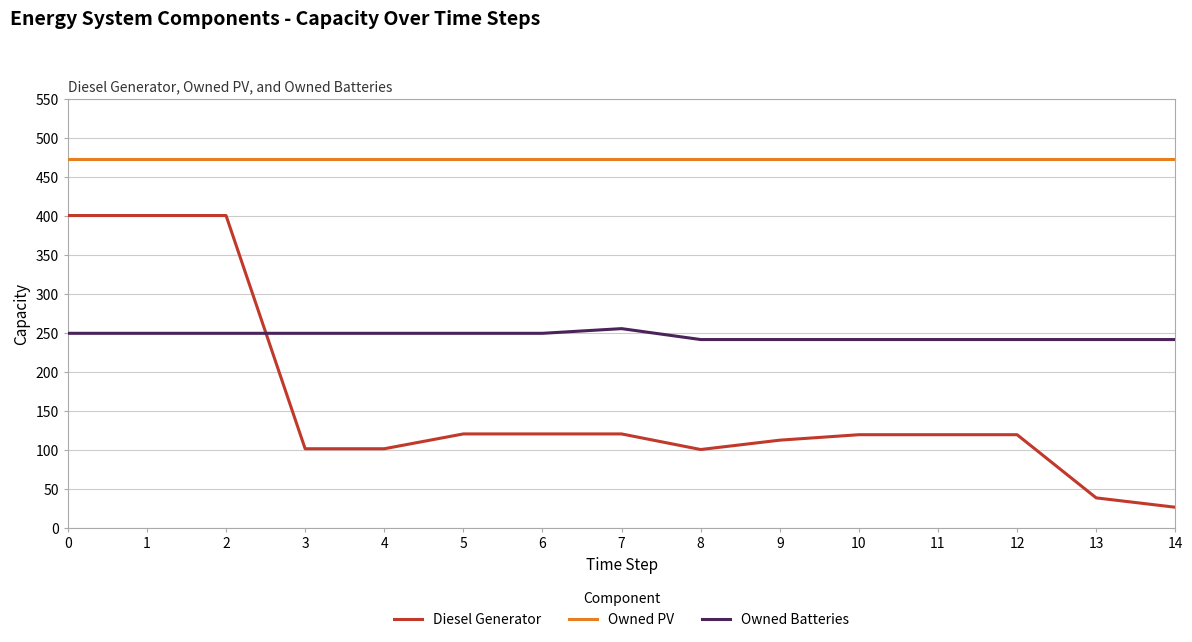

How many categories are shown in the chart?

15